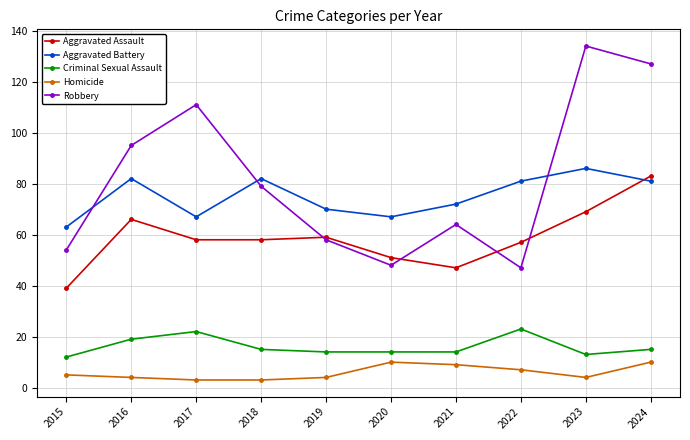

Which series changed the most between 2017 and 2018?

Robbery